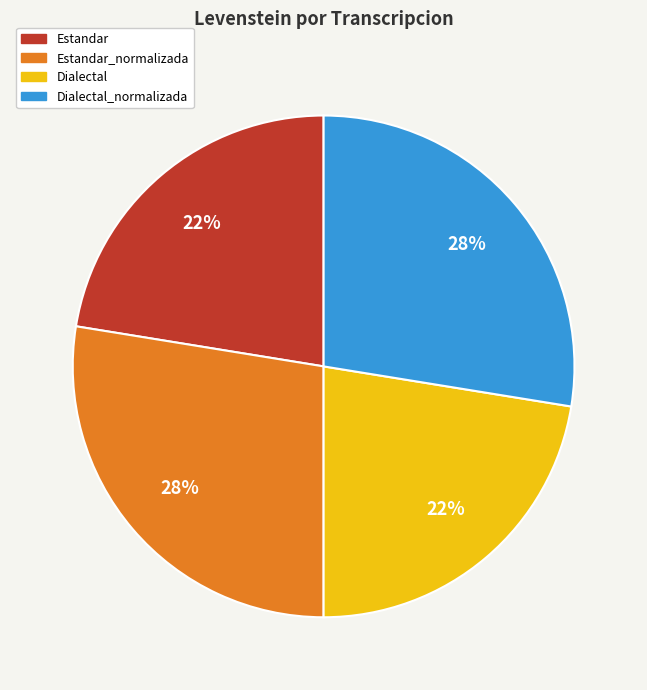

Is the sum of Estandar_normalizada and Dialectal_normalizada greater than half?

Yes